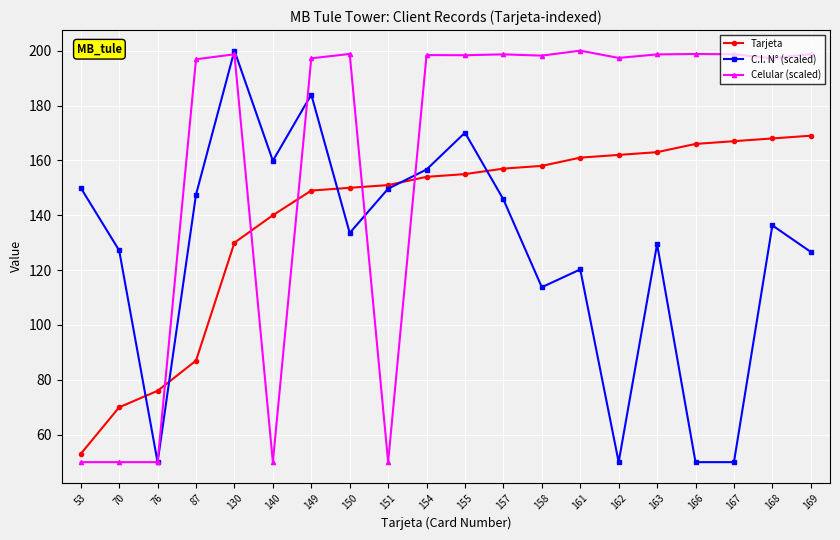

How many data points in C.I. N° (scaled) are above 136?

10